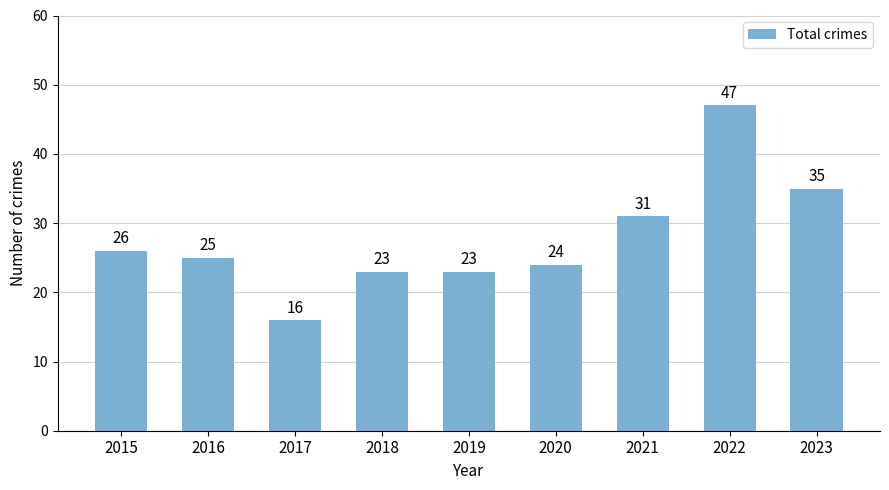

Are the bars grouped side by side (vs. stacked)?

No